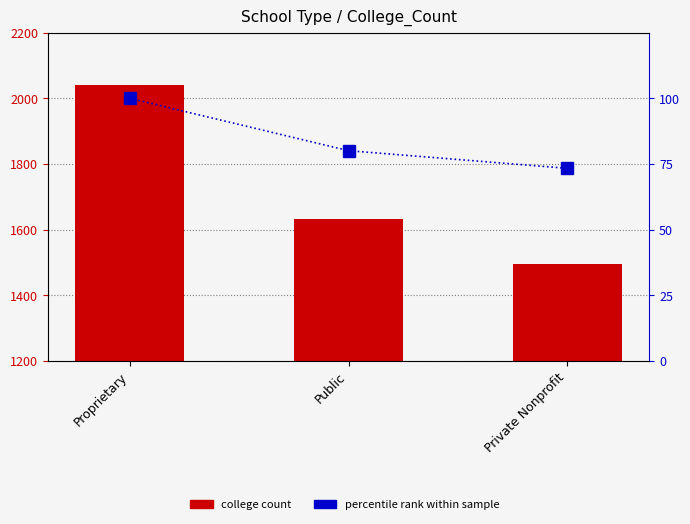

Reading left to right, extract all data points from this chart.

College_Count: Proprietary=2040.0	Public=1633.0	Private Nonprofit=1496.0
percentile rank within sample: Proprietary=100.0	Public=80.0	Private Nonprofit=73.3